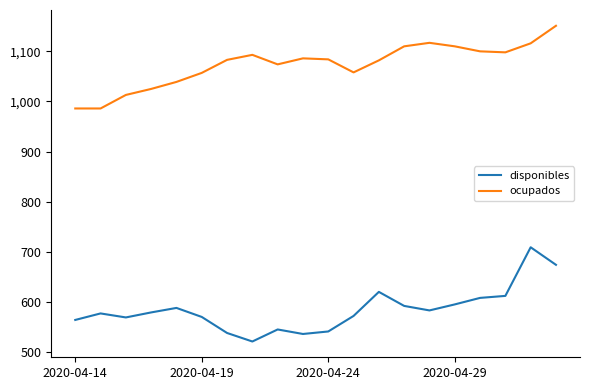

List the series in order of their peak value, highest first.

ocupados, disponibles